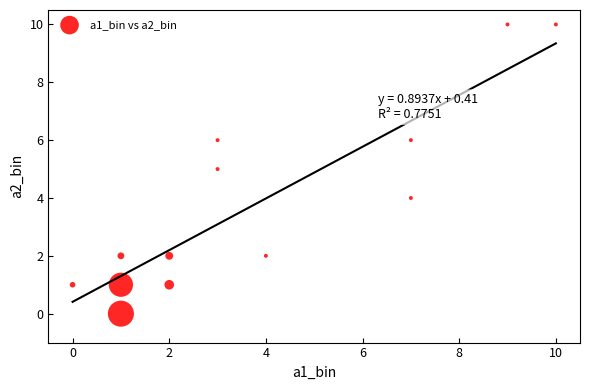

What is the range of Y values (max minus min)?

10